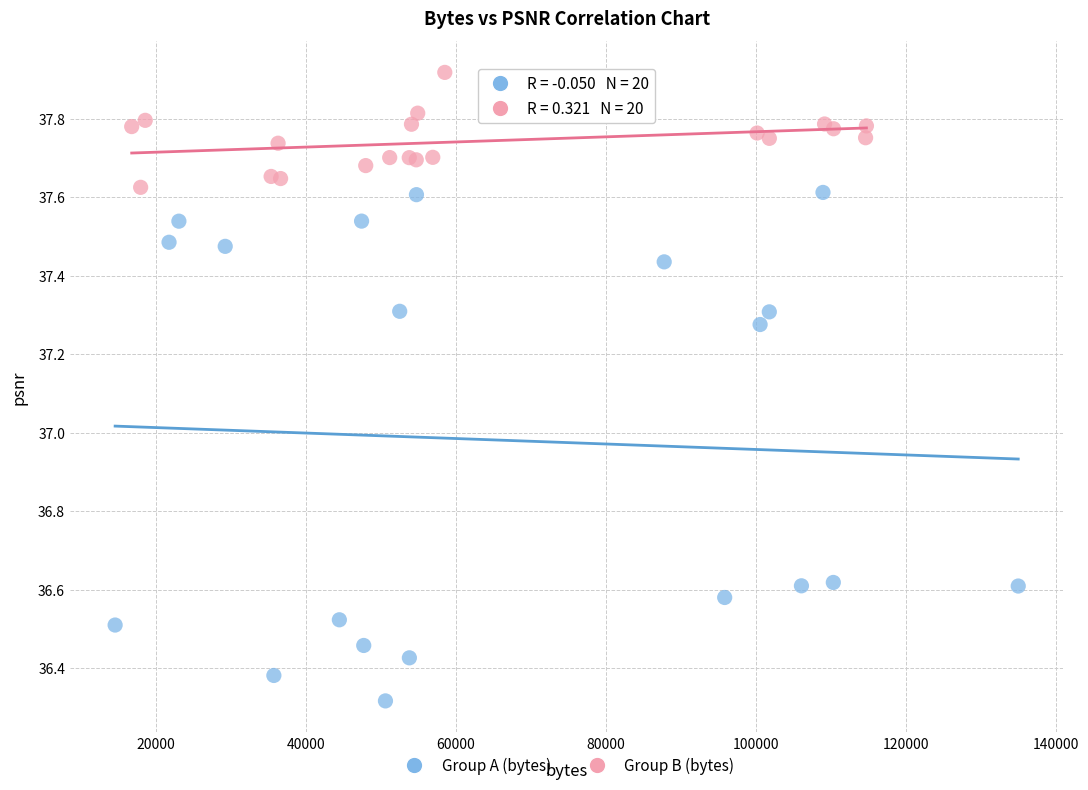

What are all the series names shown in the legend?

Group A (bytes), Group B (bytes)